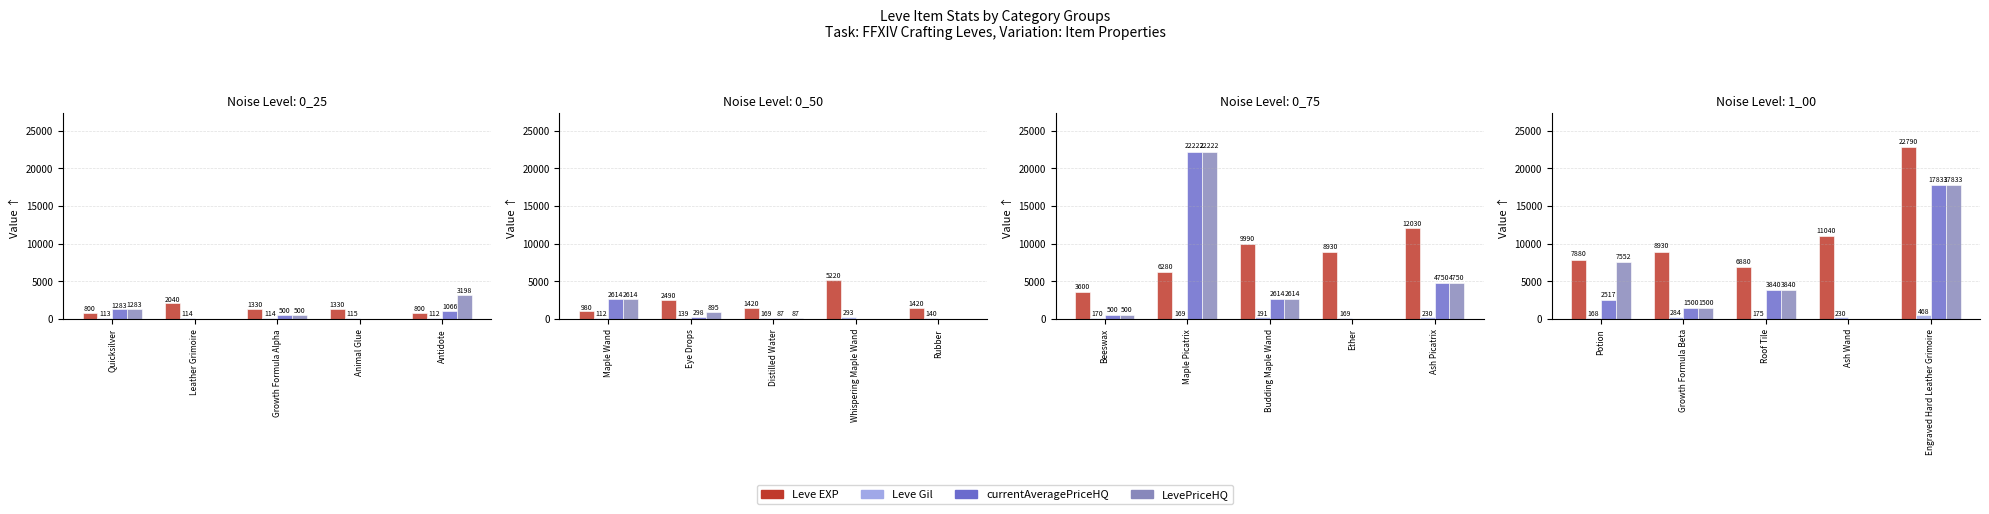

How many groups of bars are there?

5